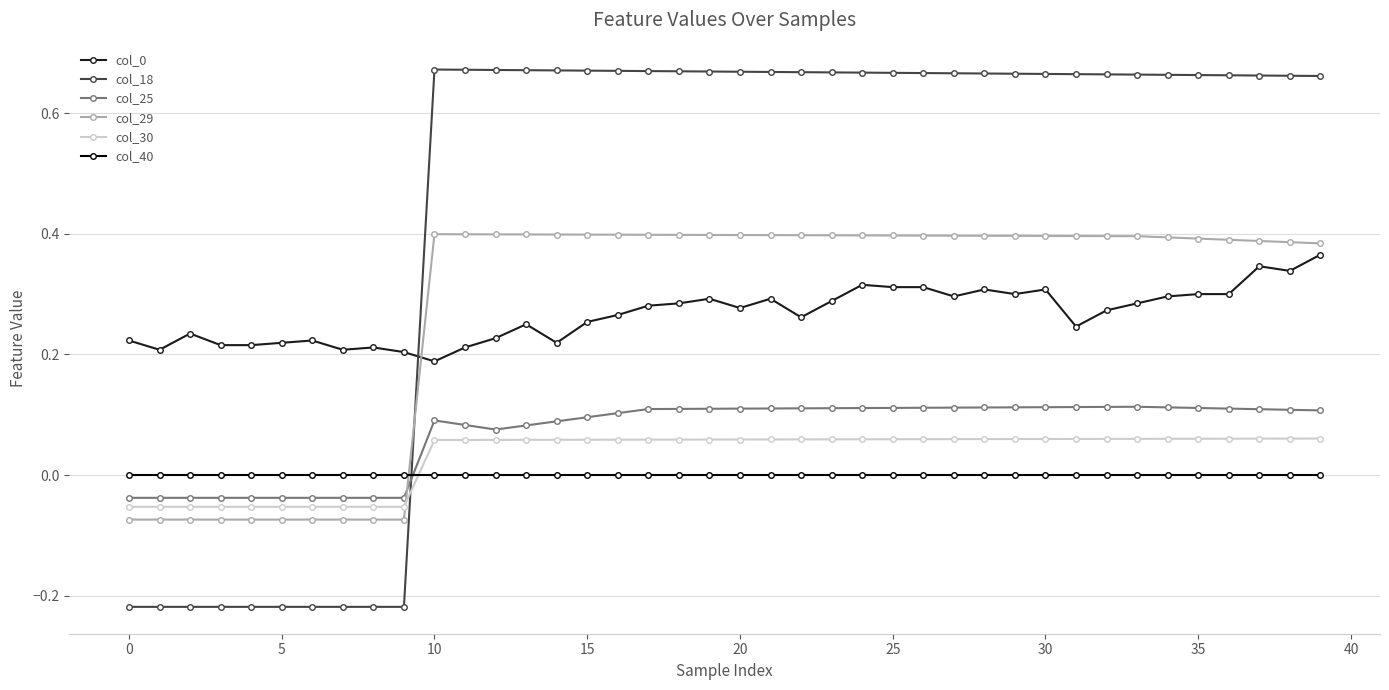

What is the sum of all col_25 values?

2.8